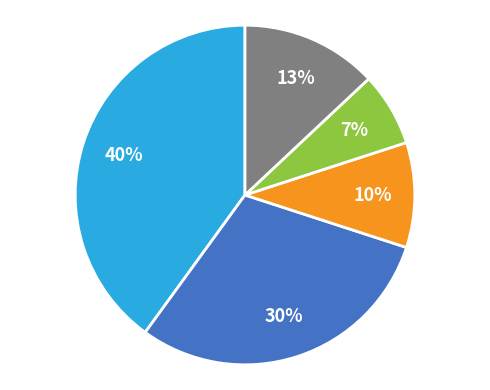

To the nearest percent, what is the average slice percentage?

20%